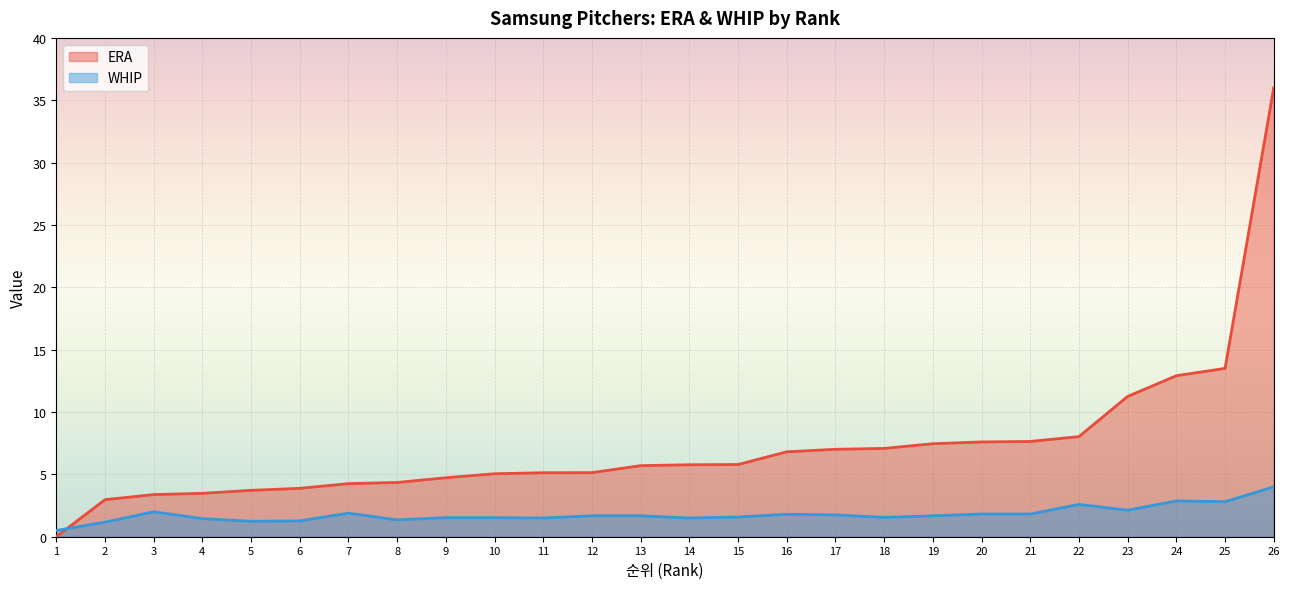

The ERA series shows 2.1 at 6. True or false?

False